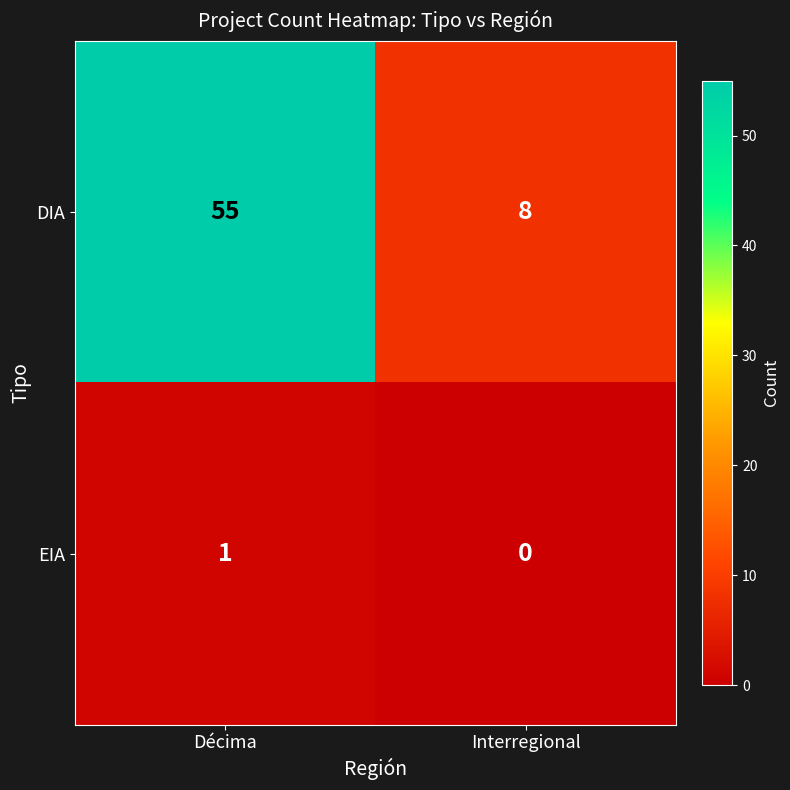

Reading left to right, extract all data points from this chart.

DIA: Décima=55	Interregional=8
EIA: Décima=1	Interregional=0